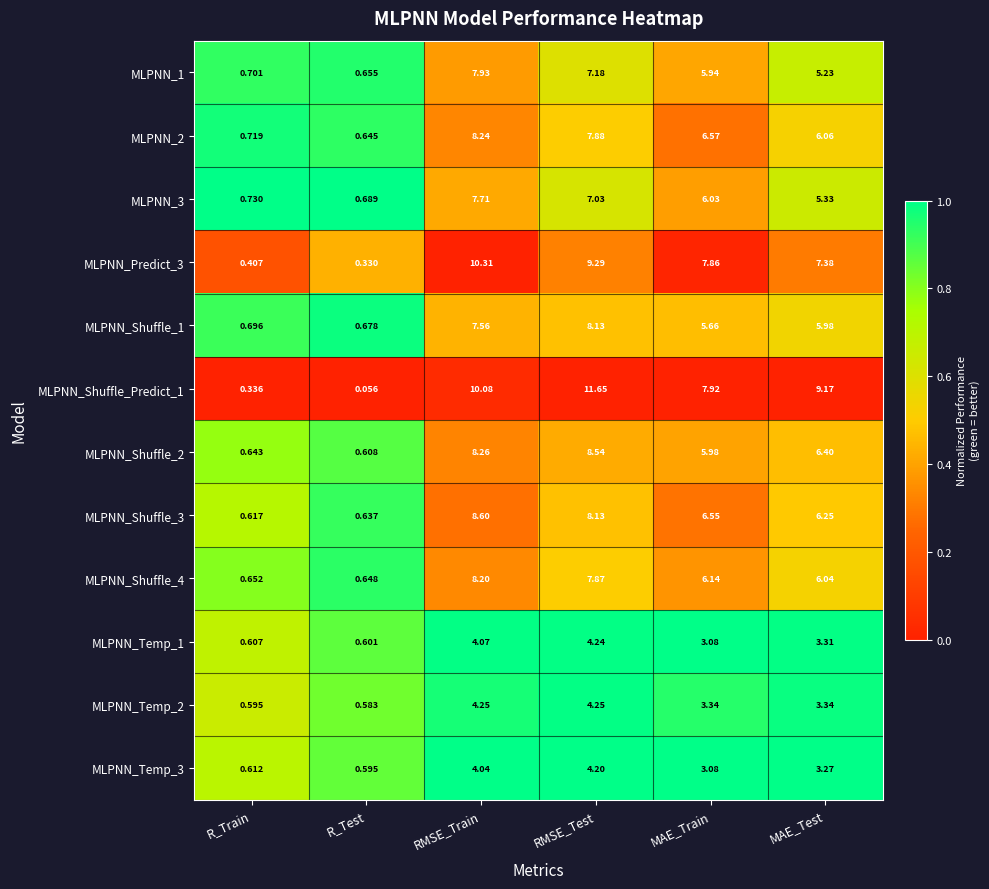

Which series changed the most between R_Train and RMSE_Test?

MLPNN_Shuffle_Predict_1